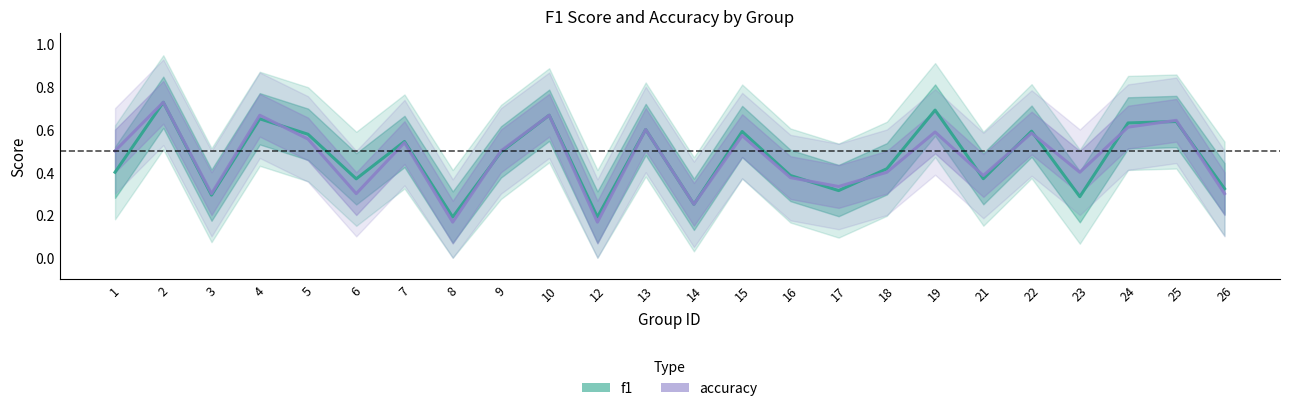

Reading left to right, transcribe all the data shown in this chart.

f1: 0.4	0.7	0.3	0.7	0.6	0.4	0.5	0.2	0.5	0.7	0.2	0.6	0.2	0.6	0.4	0.3	0.4	0.7	0.4	0.6	0.3	0.6	0.6	0.3
accuracy: 0.5	0.7	0.3	0.7	0.6	0.3	0.5	0.2	0.5	0.7	0.2	0.6	0.2	0.6	0.4	0.3	0.4	0.6	0.4	0.6	0.4	0.6	0.6	0.3